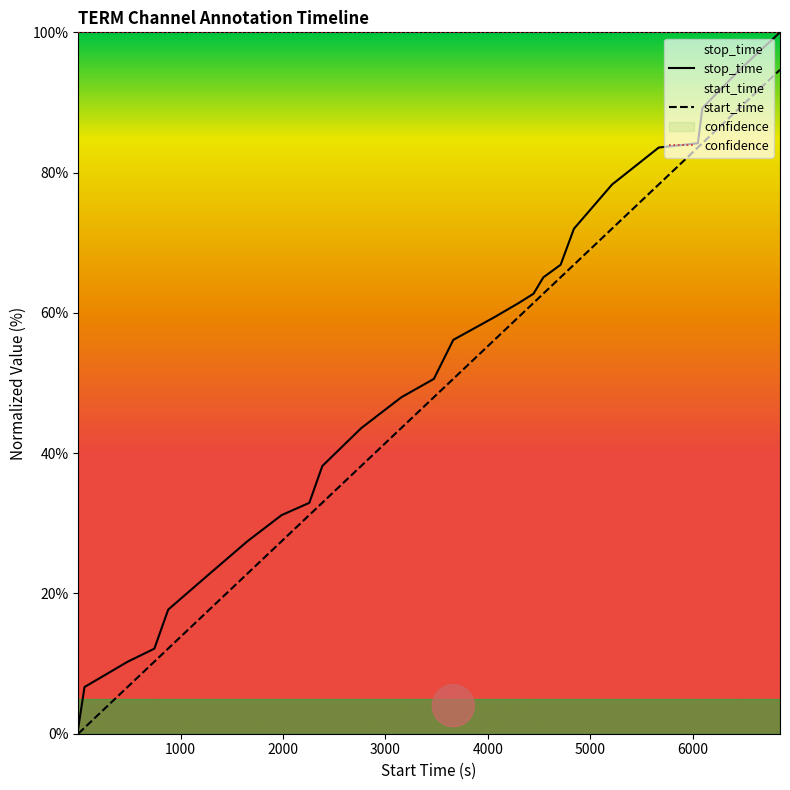

Which series has the largest total across all categories?

confidence